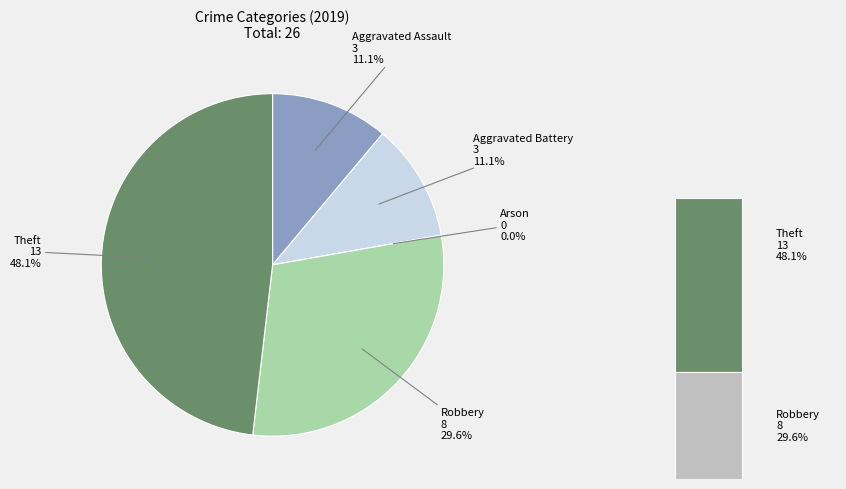

Is Robbery the majority of the pie?

No